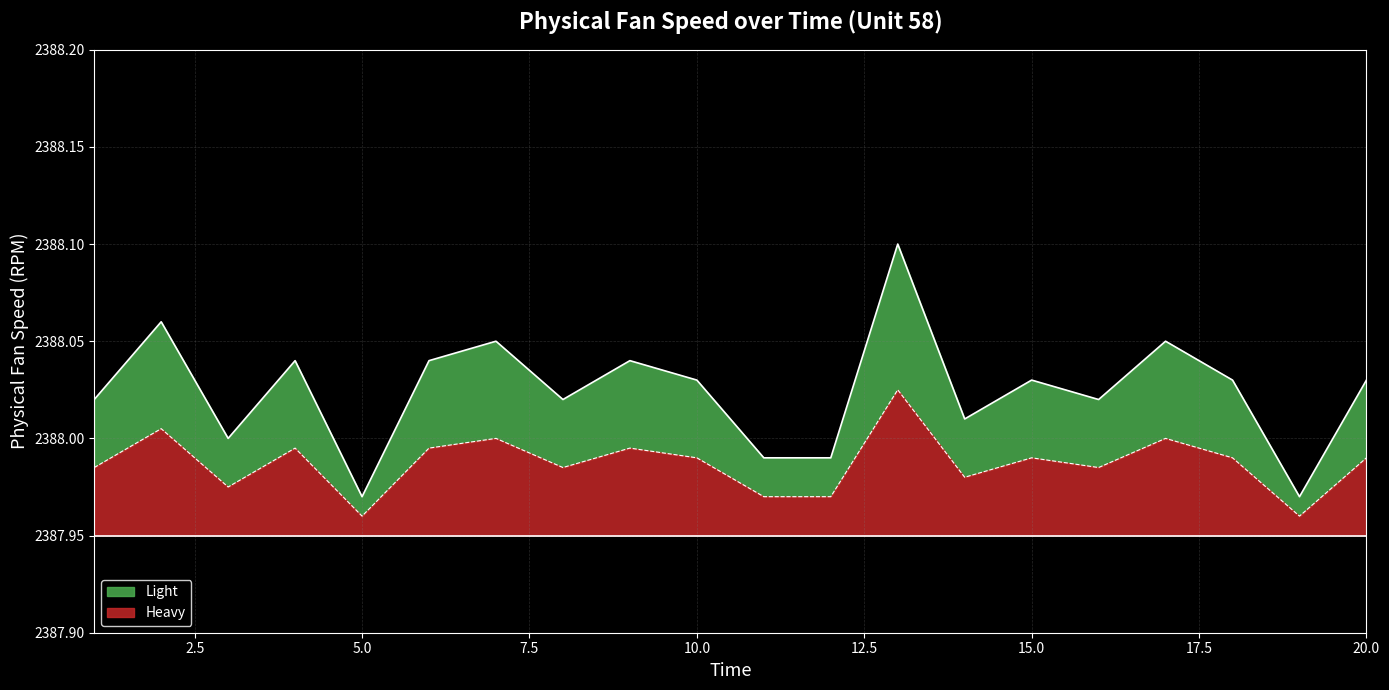

Reading left to right, list all the values displayed in this chart.

1=2388.0	2=2388.1	3=2388.0	4=2388.0	5=2388.0	6=2388.0	7=2388.1	8=2388.0	9=2388.0	10=2388.0	11=2388.0	12=2388.0	13=2388.1	14=2388.0	15=2388.0	16=2388.0	17=2388.1	18=2388.0	19=2388.0	20=2388.0